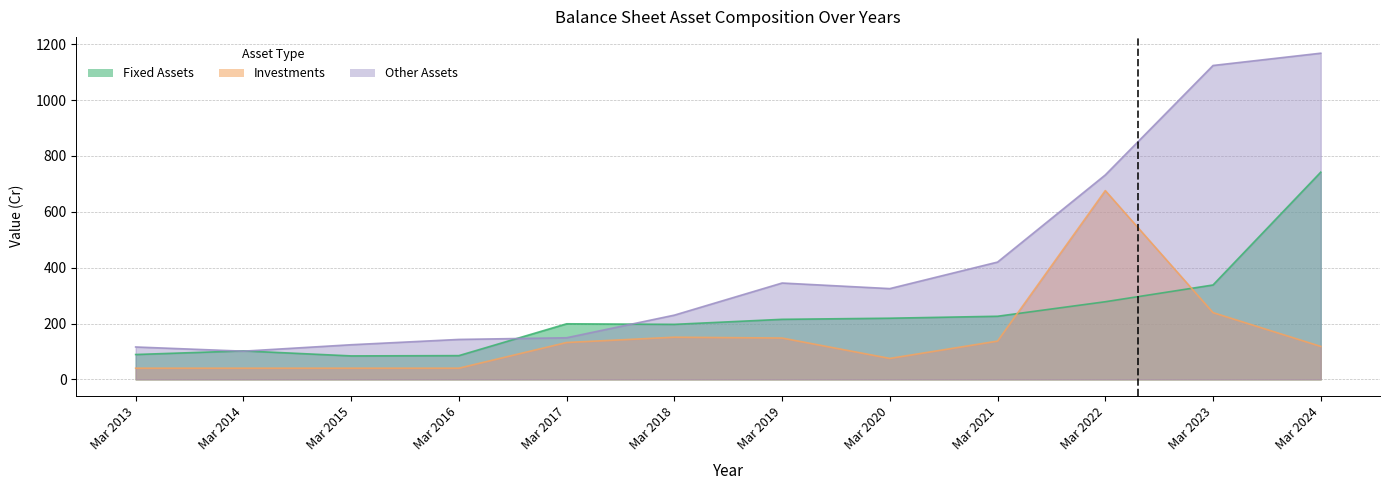

Rank the categories by Investments value from lowest to highest.

Mar 2013, Mar 2014, Mar 2015, Mar 2016, Mar 2020, Mar 2024, Mar 2017, Mar 2021, Mar 2019, Mar 2018, Mar 2023, Mar 2022